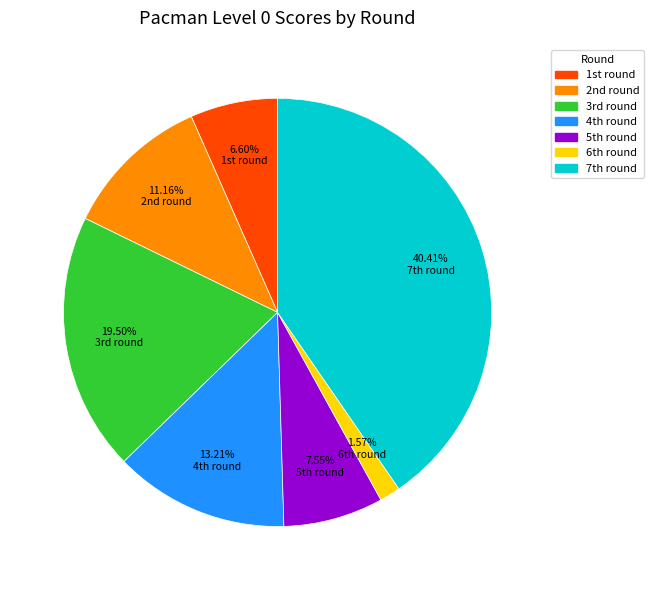

To the nearest percent, what is the difference between the largest and smallest slice percentages?

39%